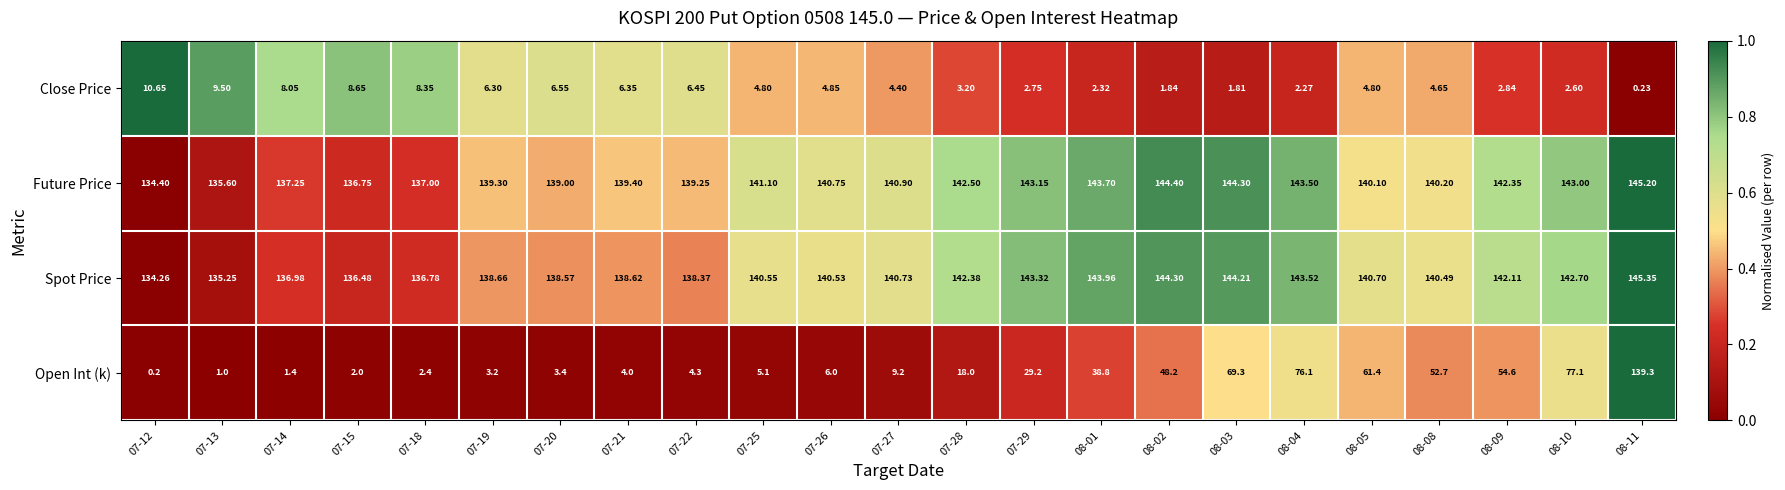

Is the value of Future Price at 08-01 greater than the value of Close Price at 07-13?

Yes